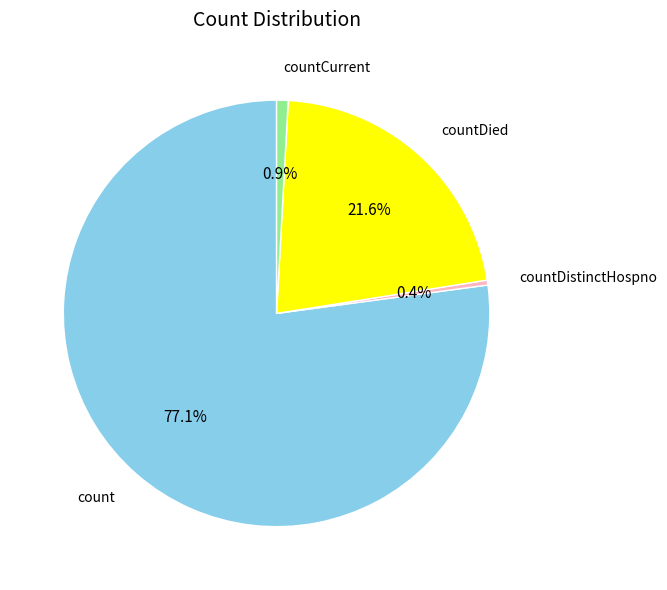

Is it true that countDied is 22% of the pie?

True